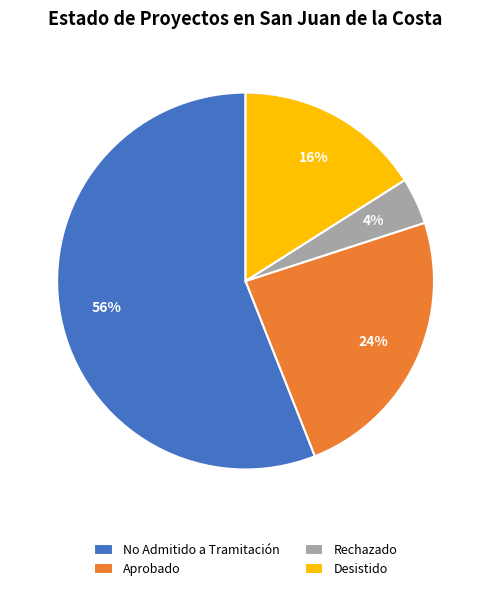

Which category accounts for the majority?

No Admitido a Tramitación